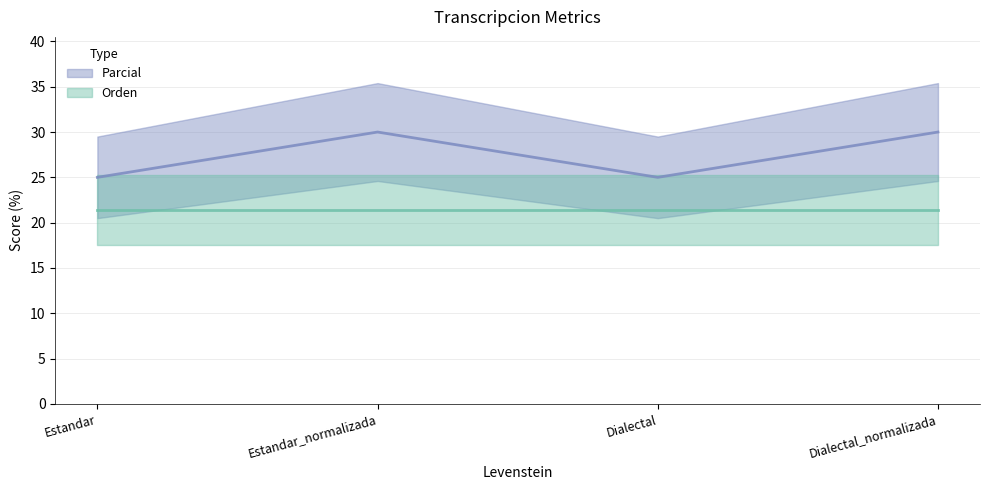

Where is the first local minimum?

Dialectal